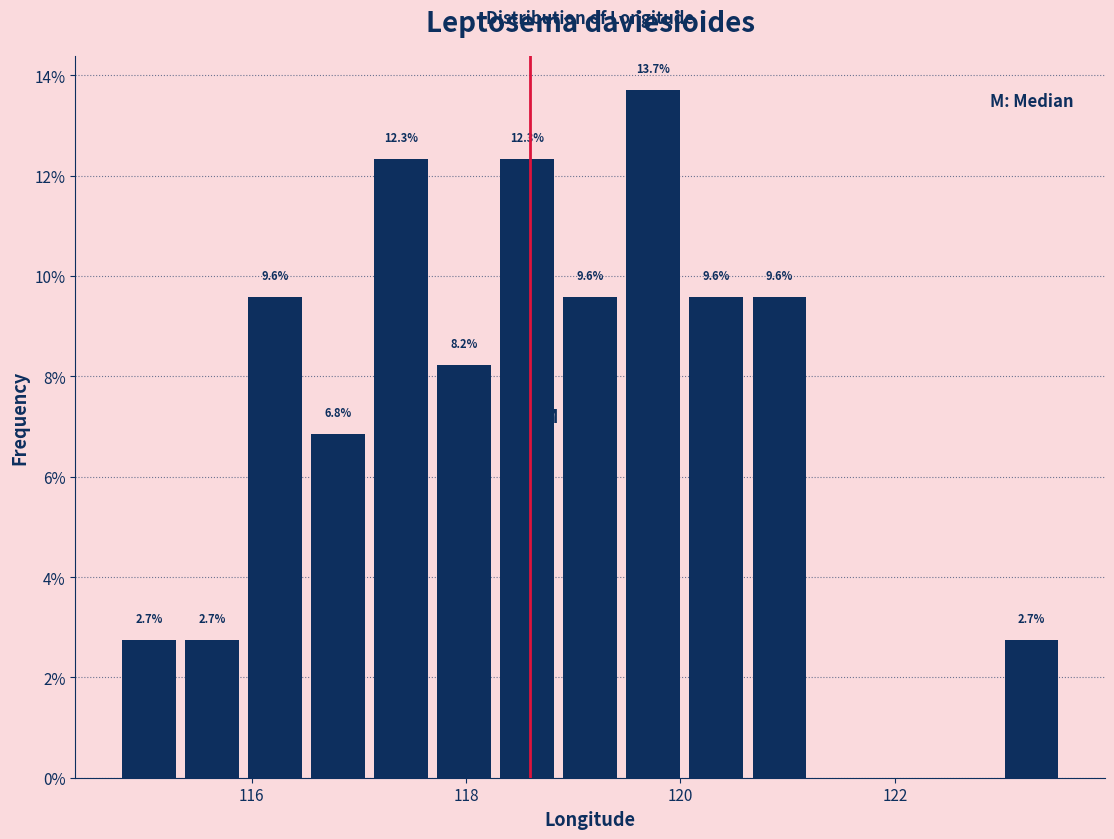

Read against the x-axis, roughly where is the centre of the tallest bar?

119.8